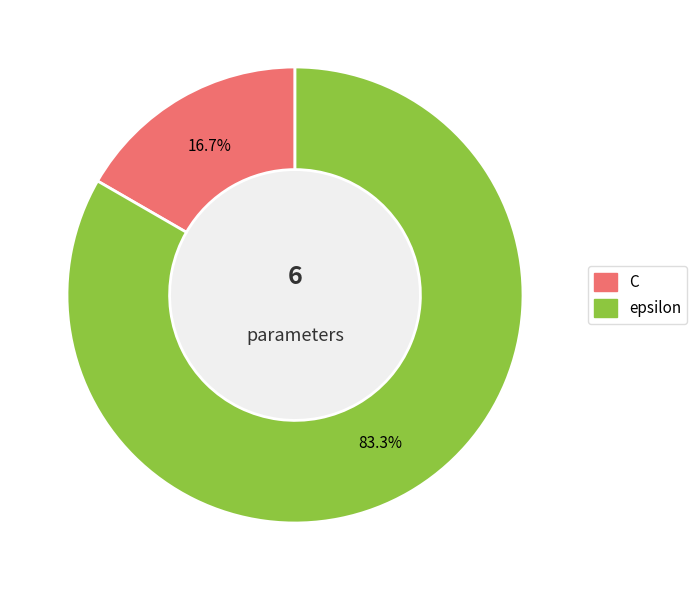

How many slices are in this pie chart?

2